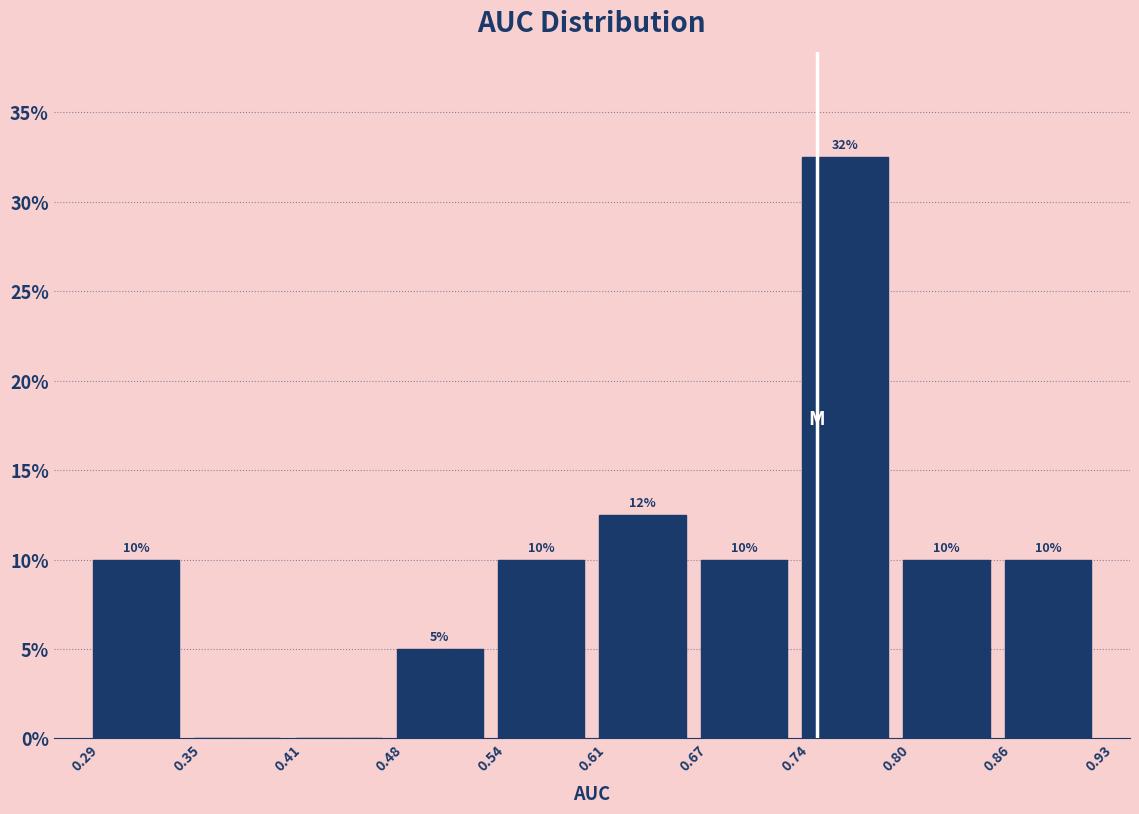

Over which range of the x-axis is the bar tallest?

0.74 to 0.80